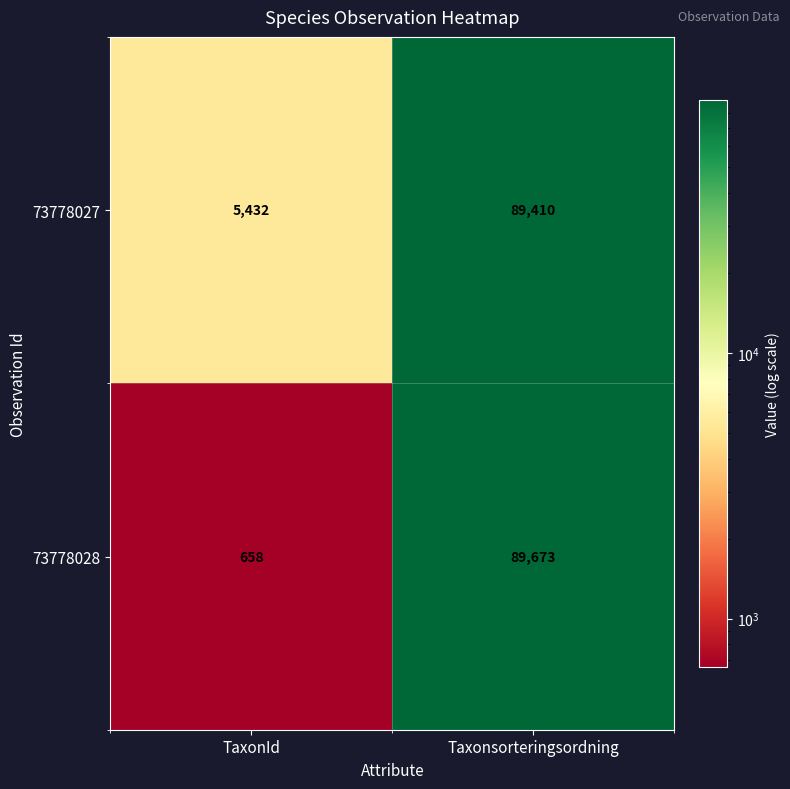

At which category does the chart reach its peak across all series?

Taxonsorteringsordning